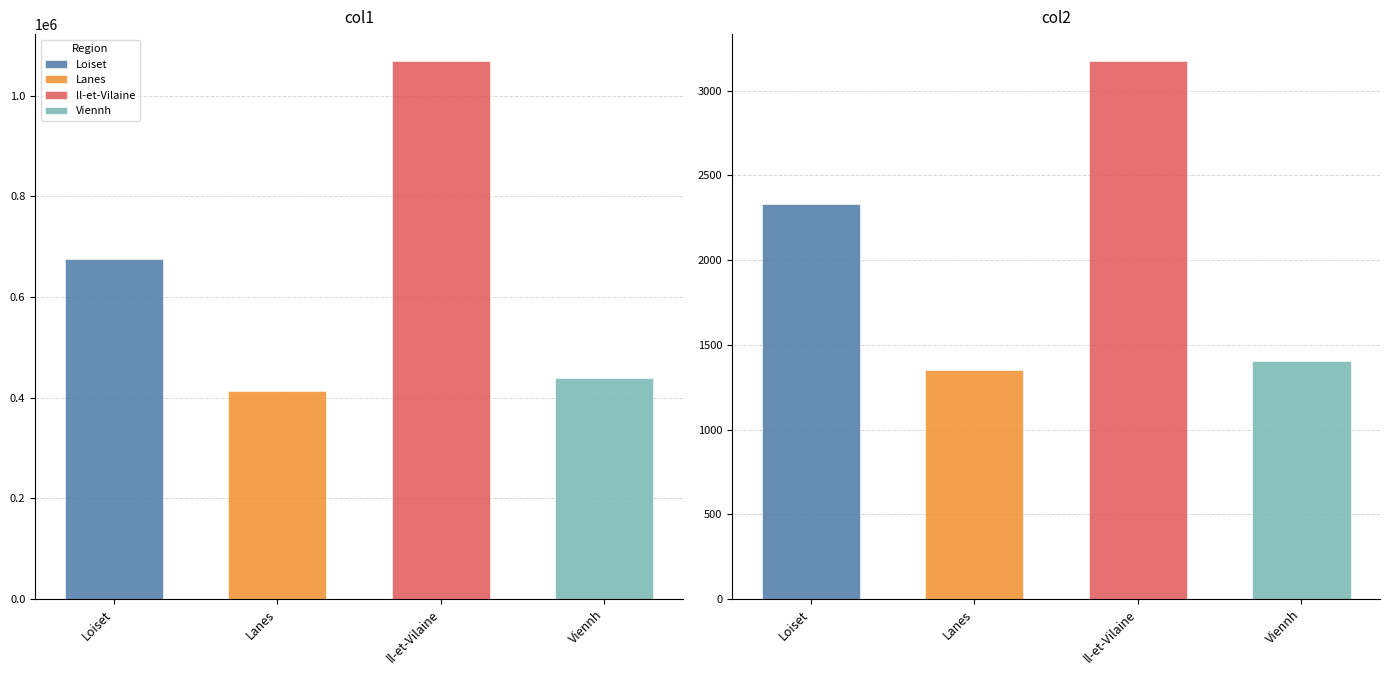

How many data points does each series have?

4